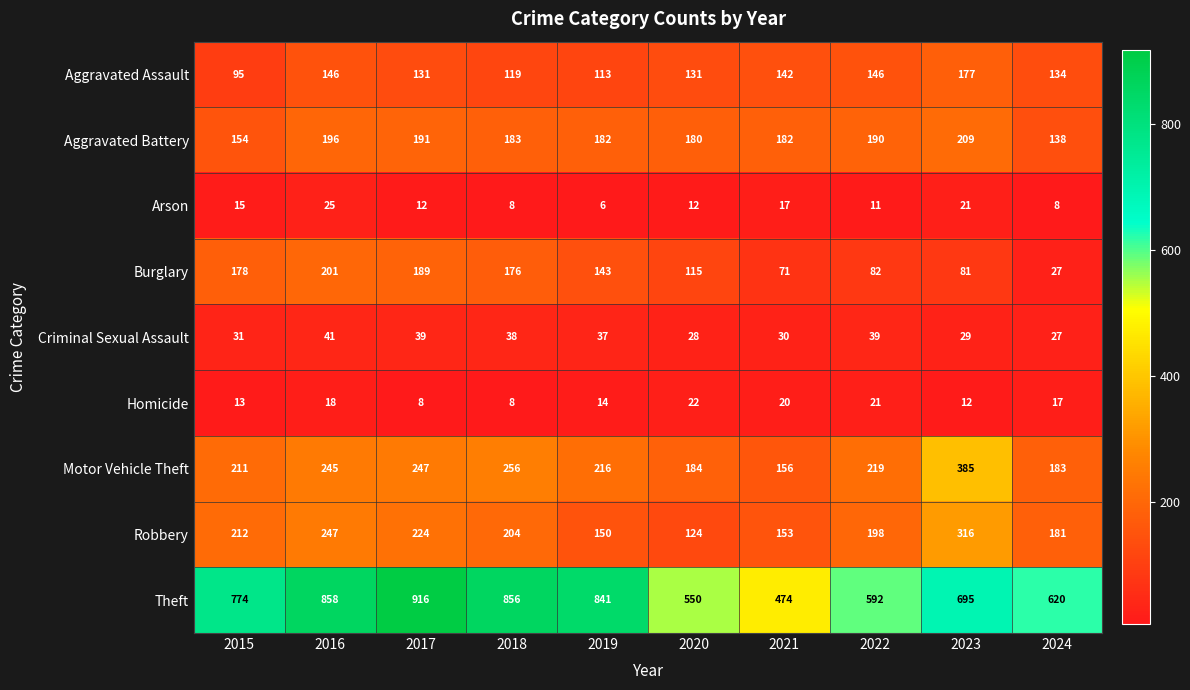

At which category is the sum across all series the highest?

2016